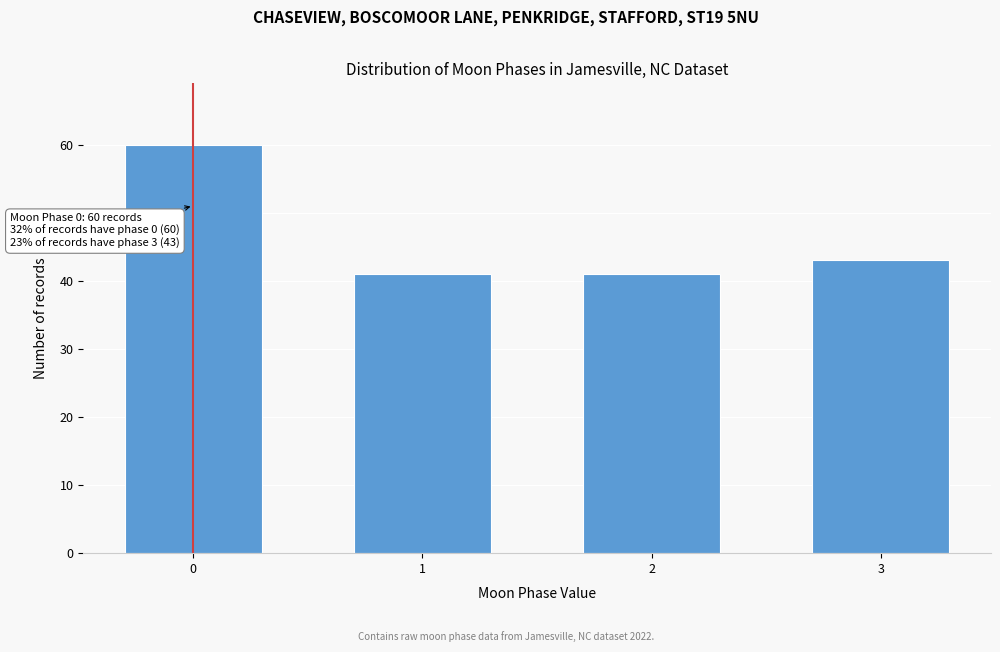

Reading left to right, what are all the values shown in this chart?

0=60	1=41	2=41	3=43